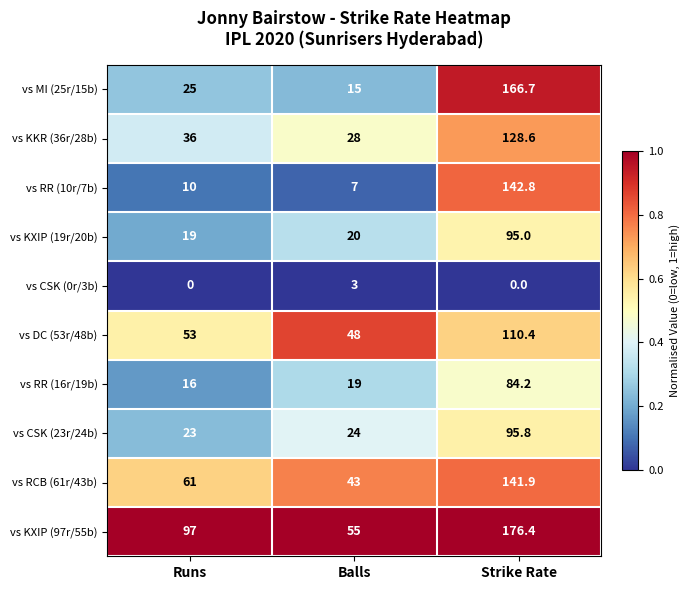

Rank the series at Runs from lowest to highest value.

vs CSK (0r/3b), vs RR (10r/7b), vs RR (16r/19b), vs KXIP (19r/20b), vs CSK (23r/24b), vs MI (25r/15b), vs KKR (36r/28b), vs DC (53r/48b), vs RCB (61r/43b), vs KXIP (97r/55b)